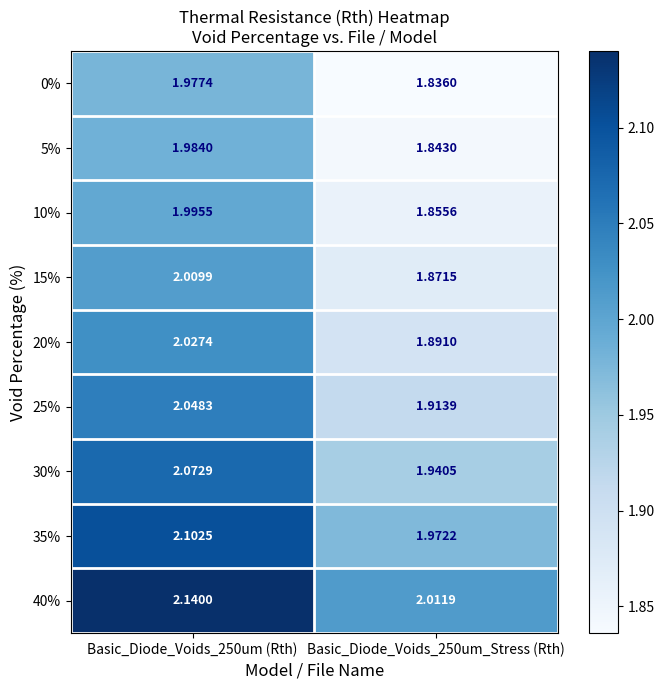

Which series has the largest total across all categories?

40%